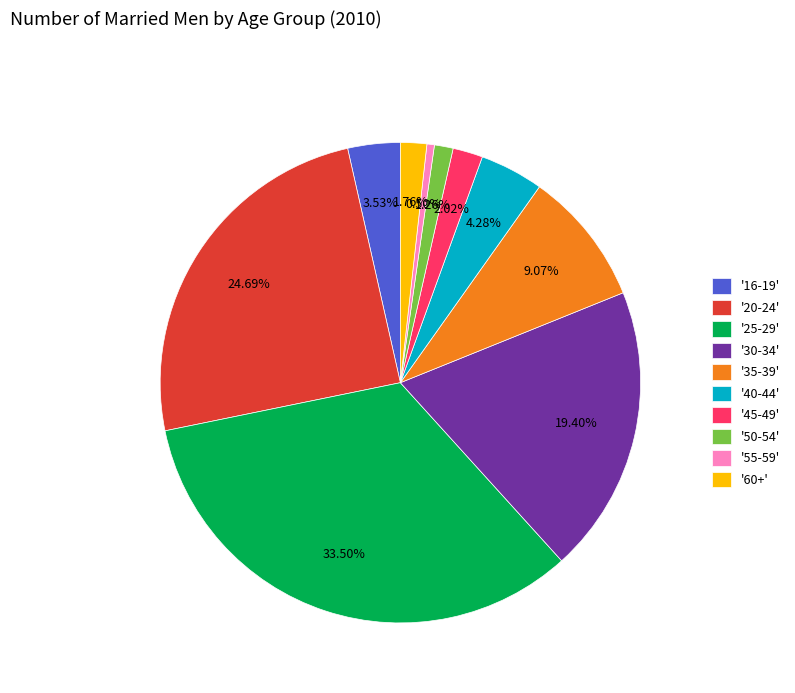

Does '25-29' represent more than half of the total?

No